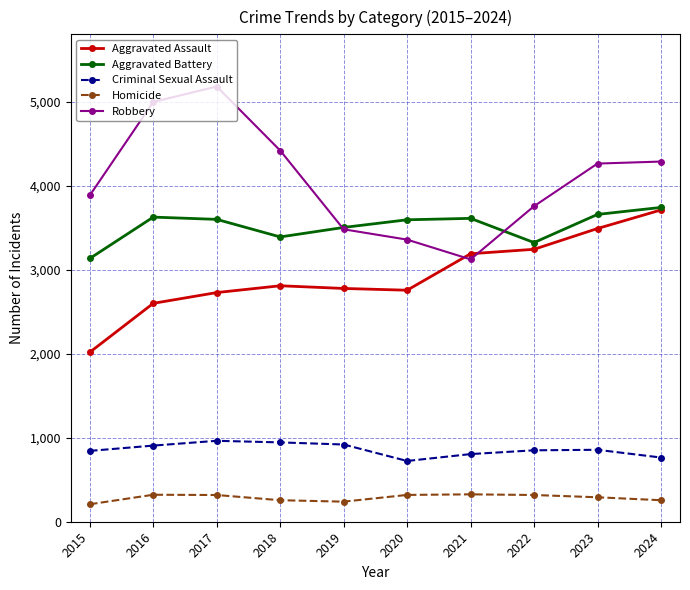

How many series are shown in this chart?

5